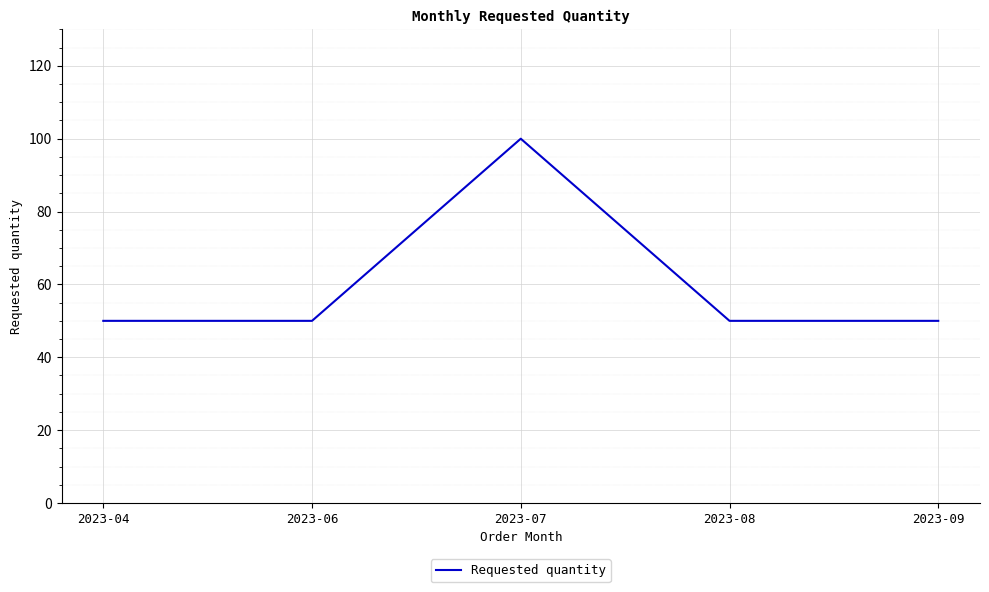

What is the change in value from 2023-04 to 2023-07?

+50